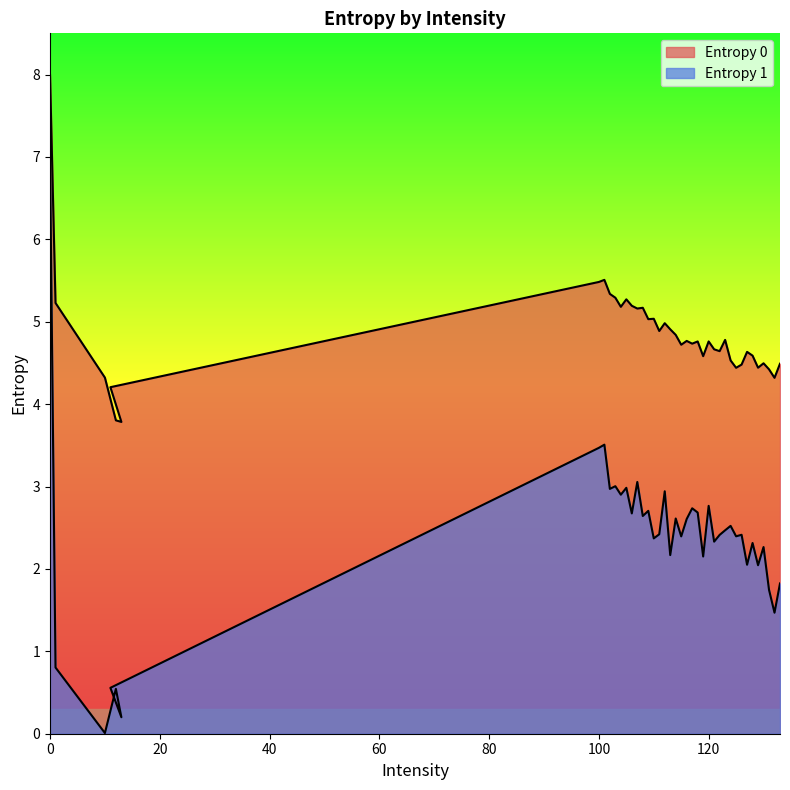

Does the chart display data point markers on the line(s)?

No